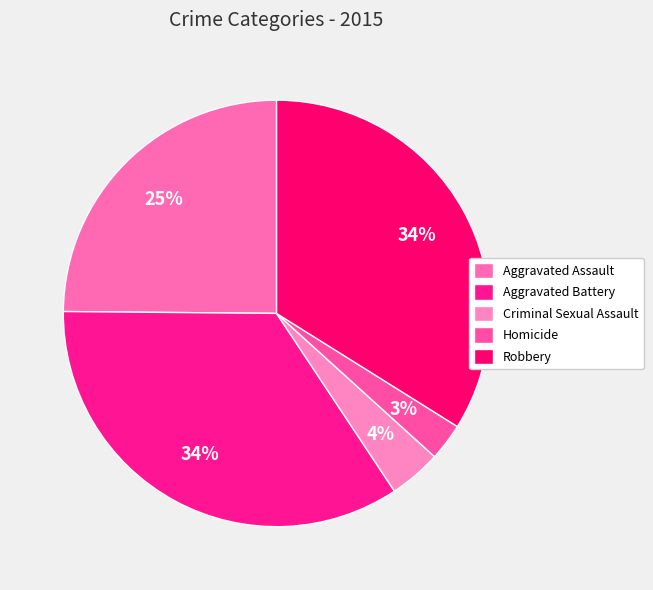

To the nearest percent, what percentage of the pie is Robbery?

34%